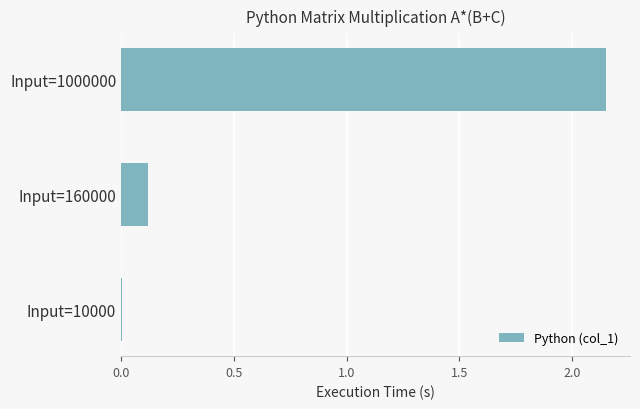

Is it true that the value at Input=160000 is 0.0?

False